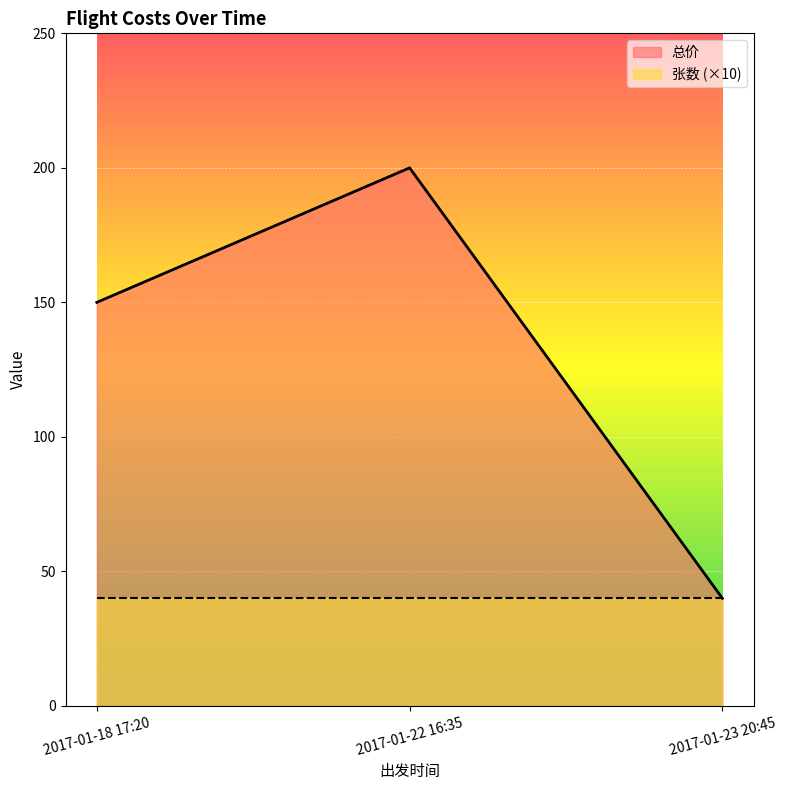

What is the ratio of the value at 2017-01-22 16:35 to the value at 2017-01-18 17:20?

1.3